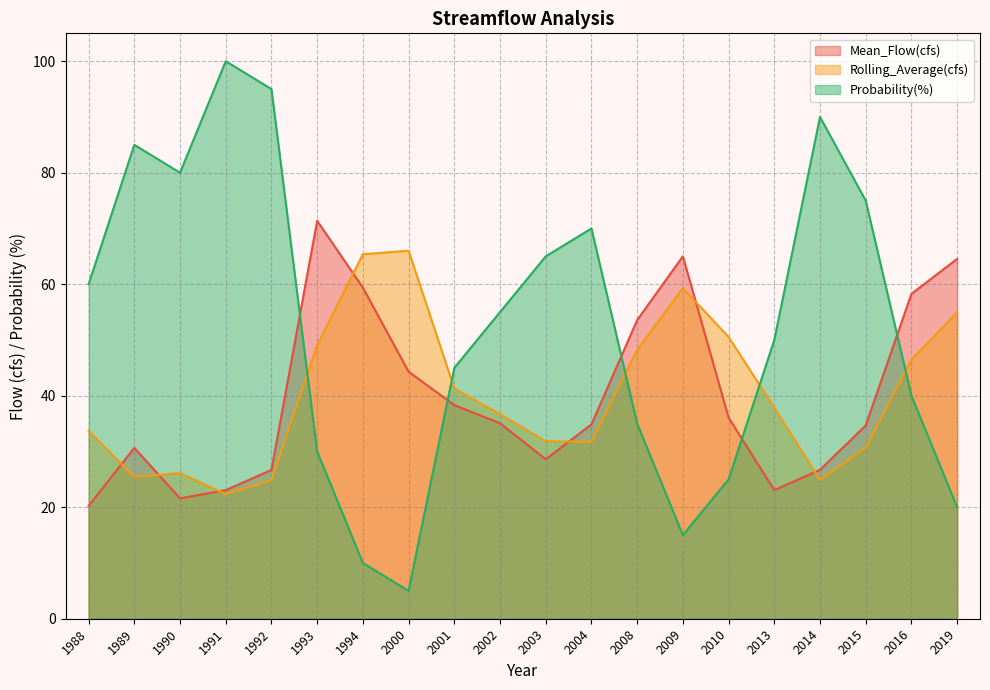

True or false: Probability(%) has a value of 113.5 at 2015.

False